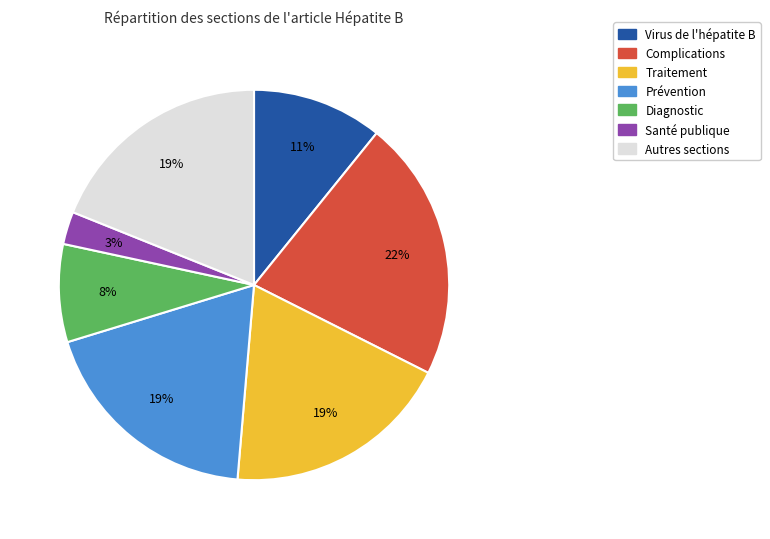

To the nearest percent, what is the average slice percentage?

14%